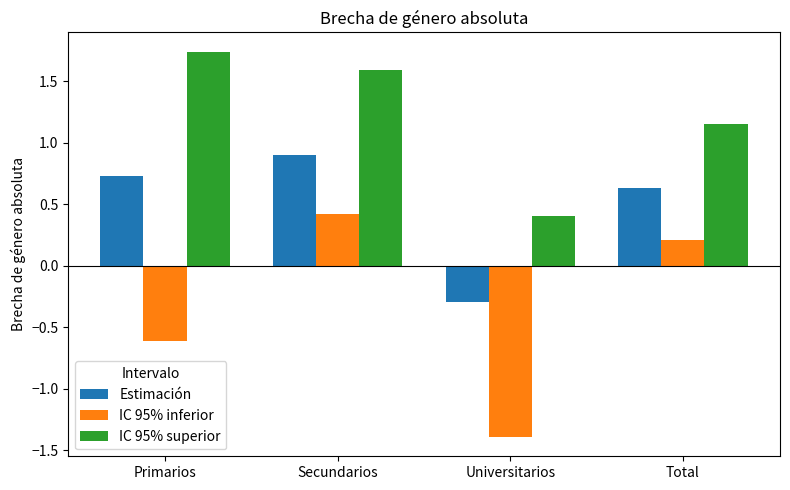

At which category does the chart reach its minimum across all series?

Universitarios